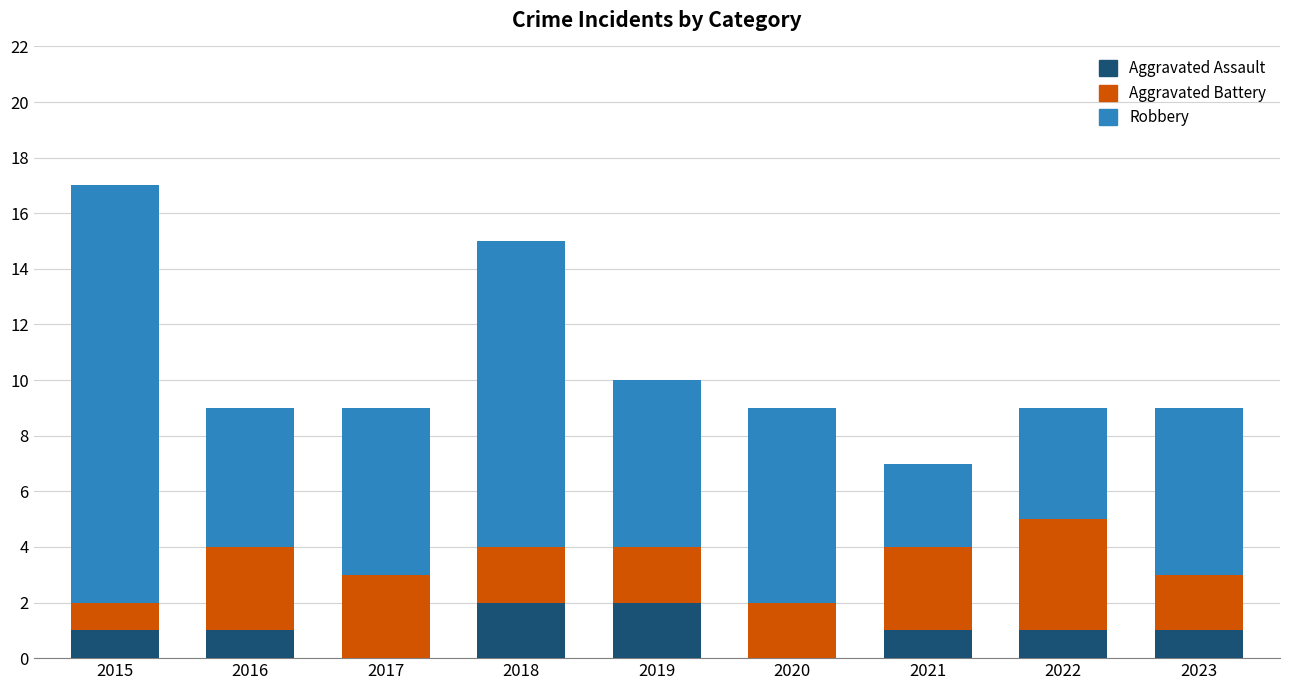

The Aggravated Assault series shows 1 at 2018. True or false?

False